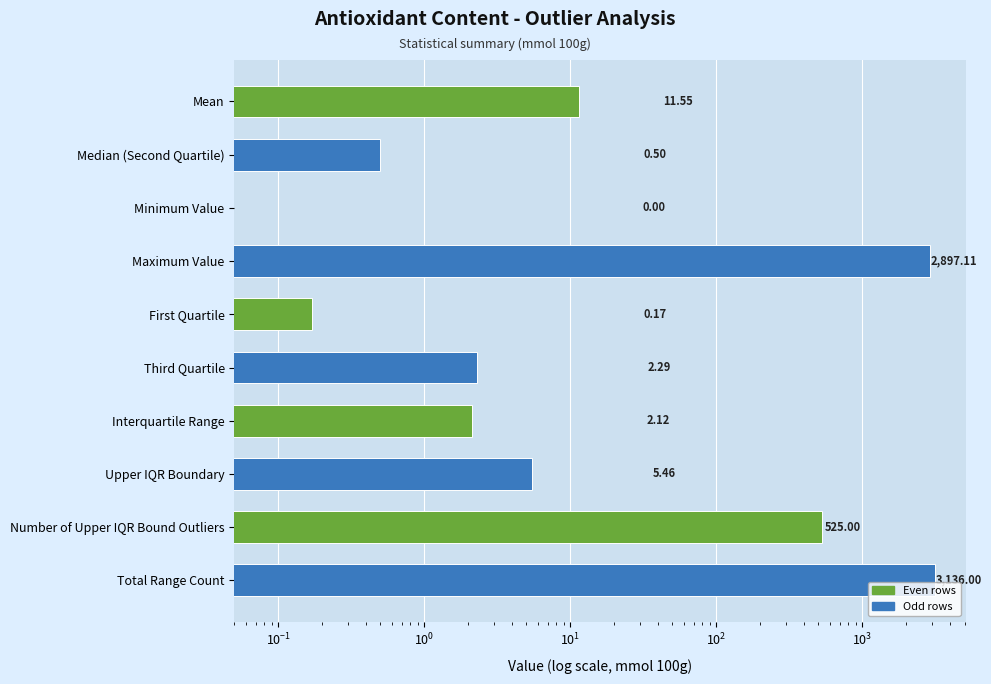

True or false: the data shows 11.5 at Mean.

True